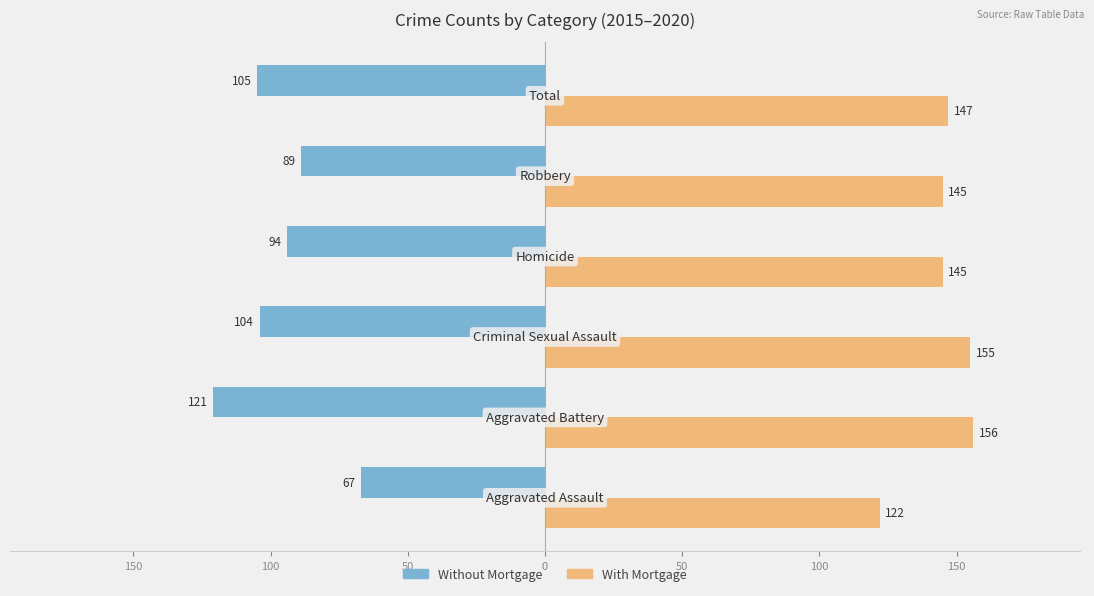

What are all the series names shown in the legend?

Without Mortgage, With Mortgage